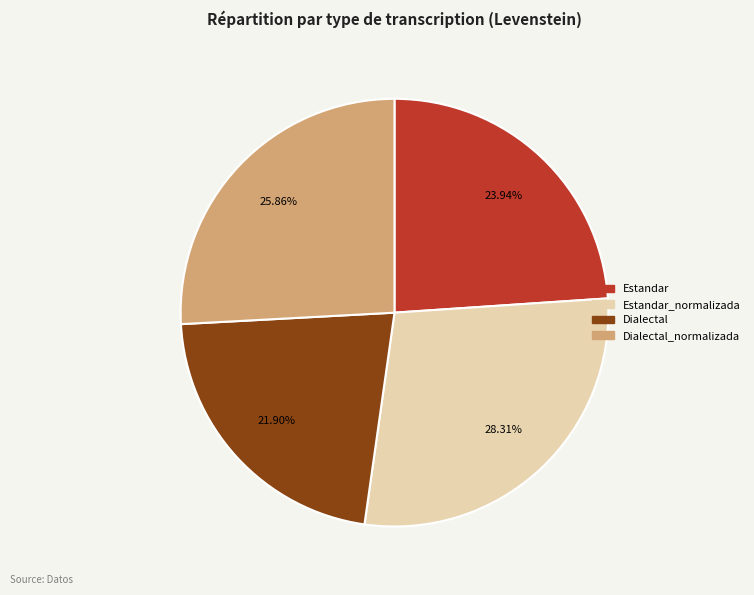

How many slices are in this pie chart?

4